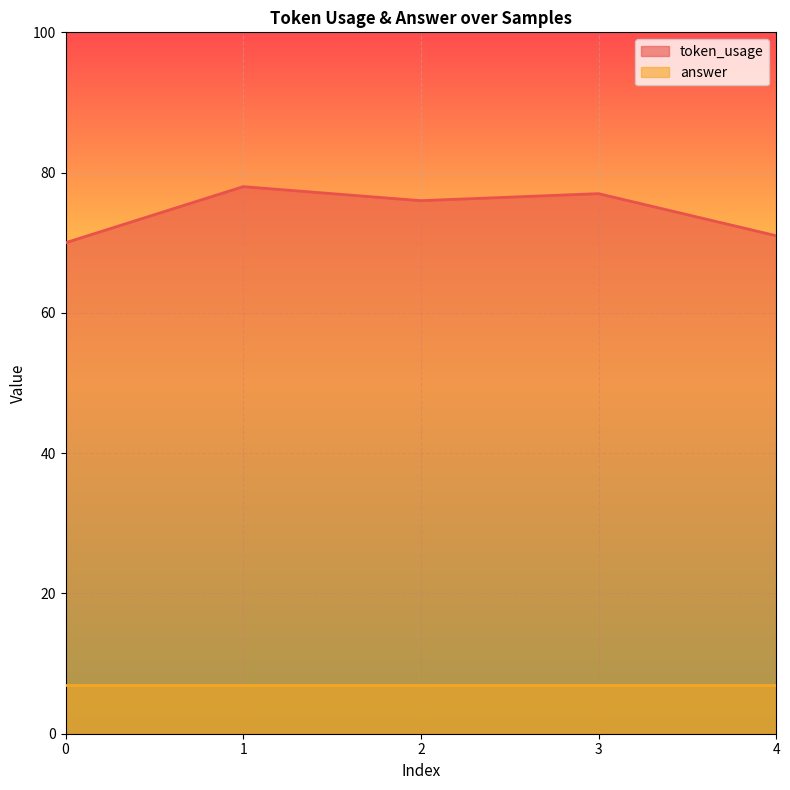

What is the sum of all values?

372